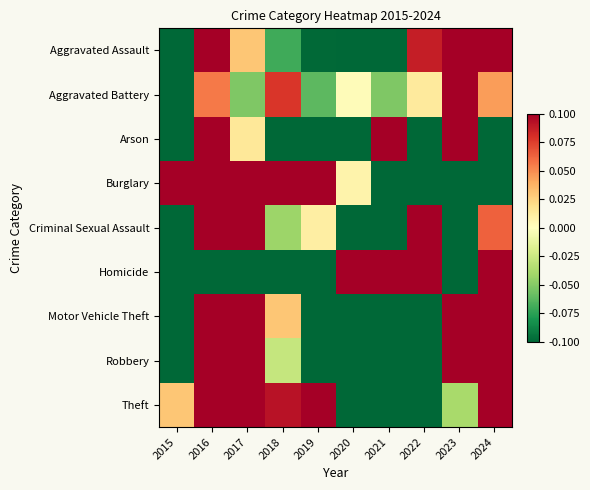

Between 2020 and 2017, which is larger?

2017